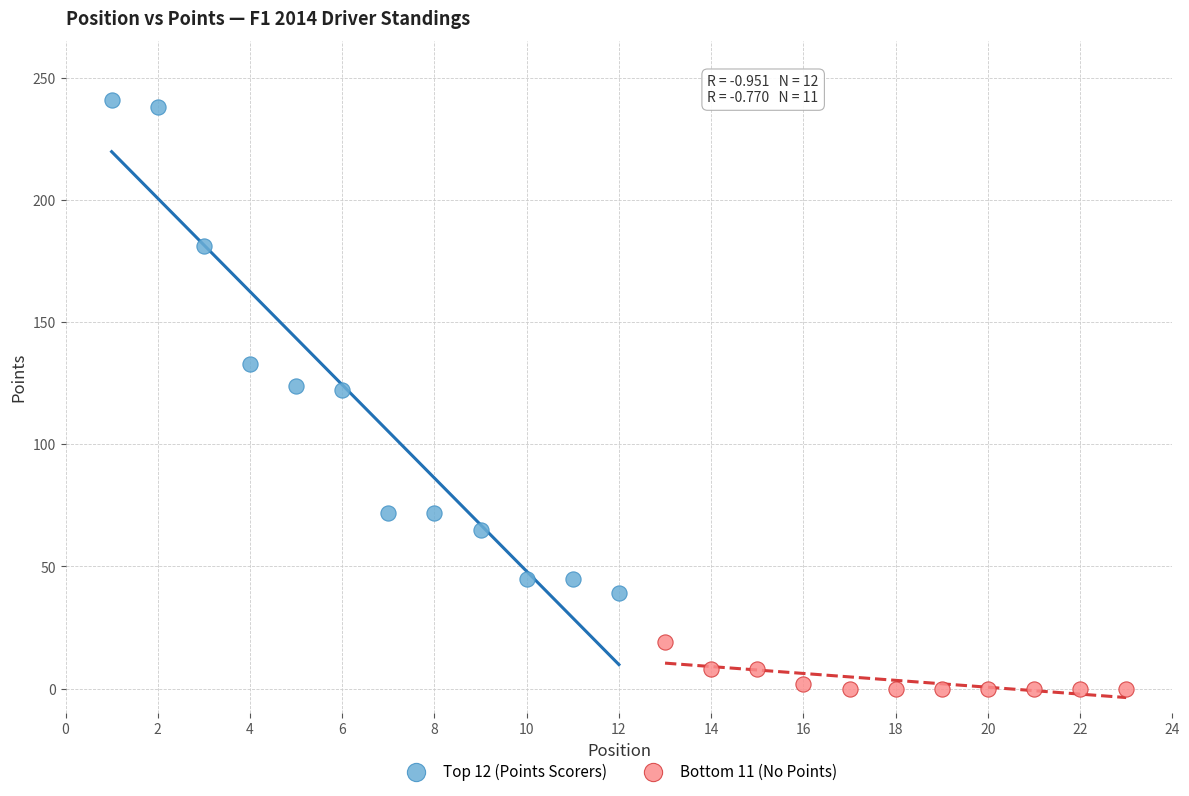

Which series contains the lowest Y value?

Bottom 11 (No Points)